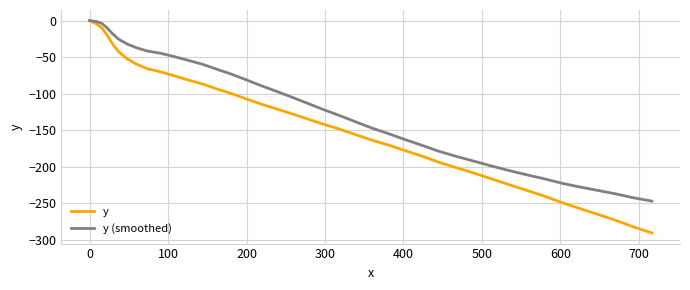

What is the minimum value for y (smoothed)?

-247.3